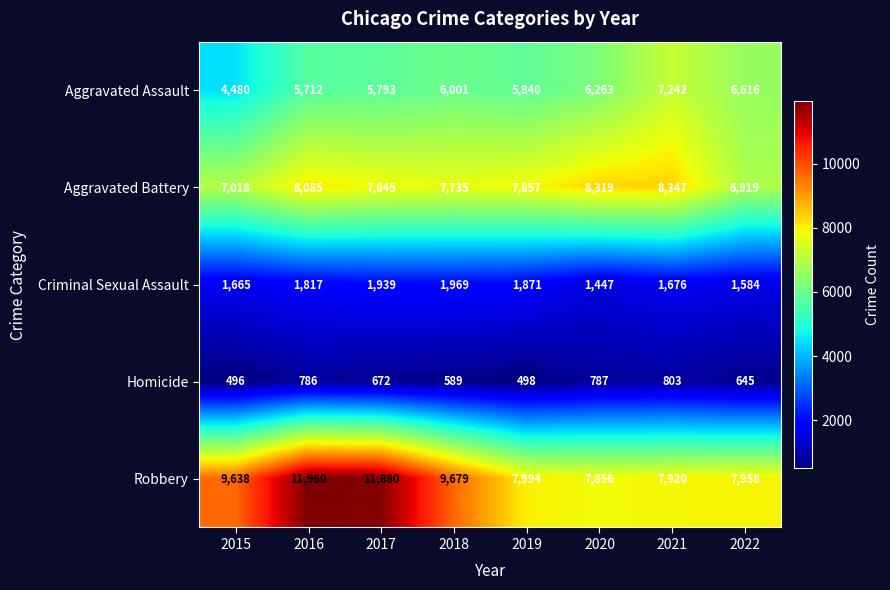

What is the difference between the second highest and minimum values in the Aggravated Battery series?

1400